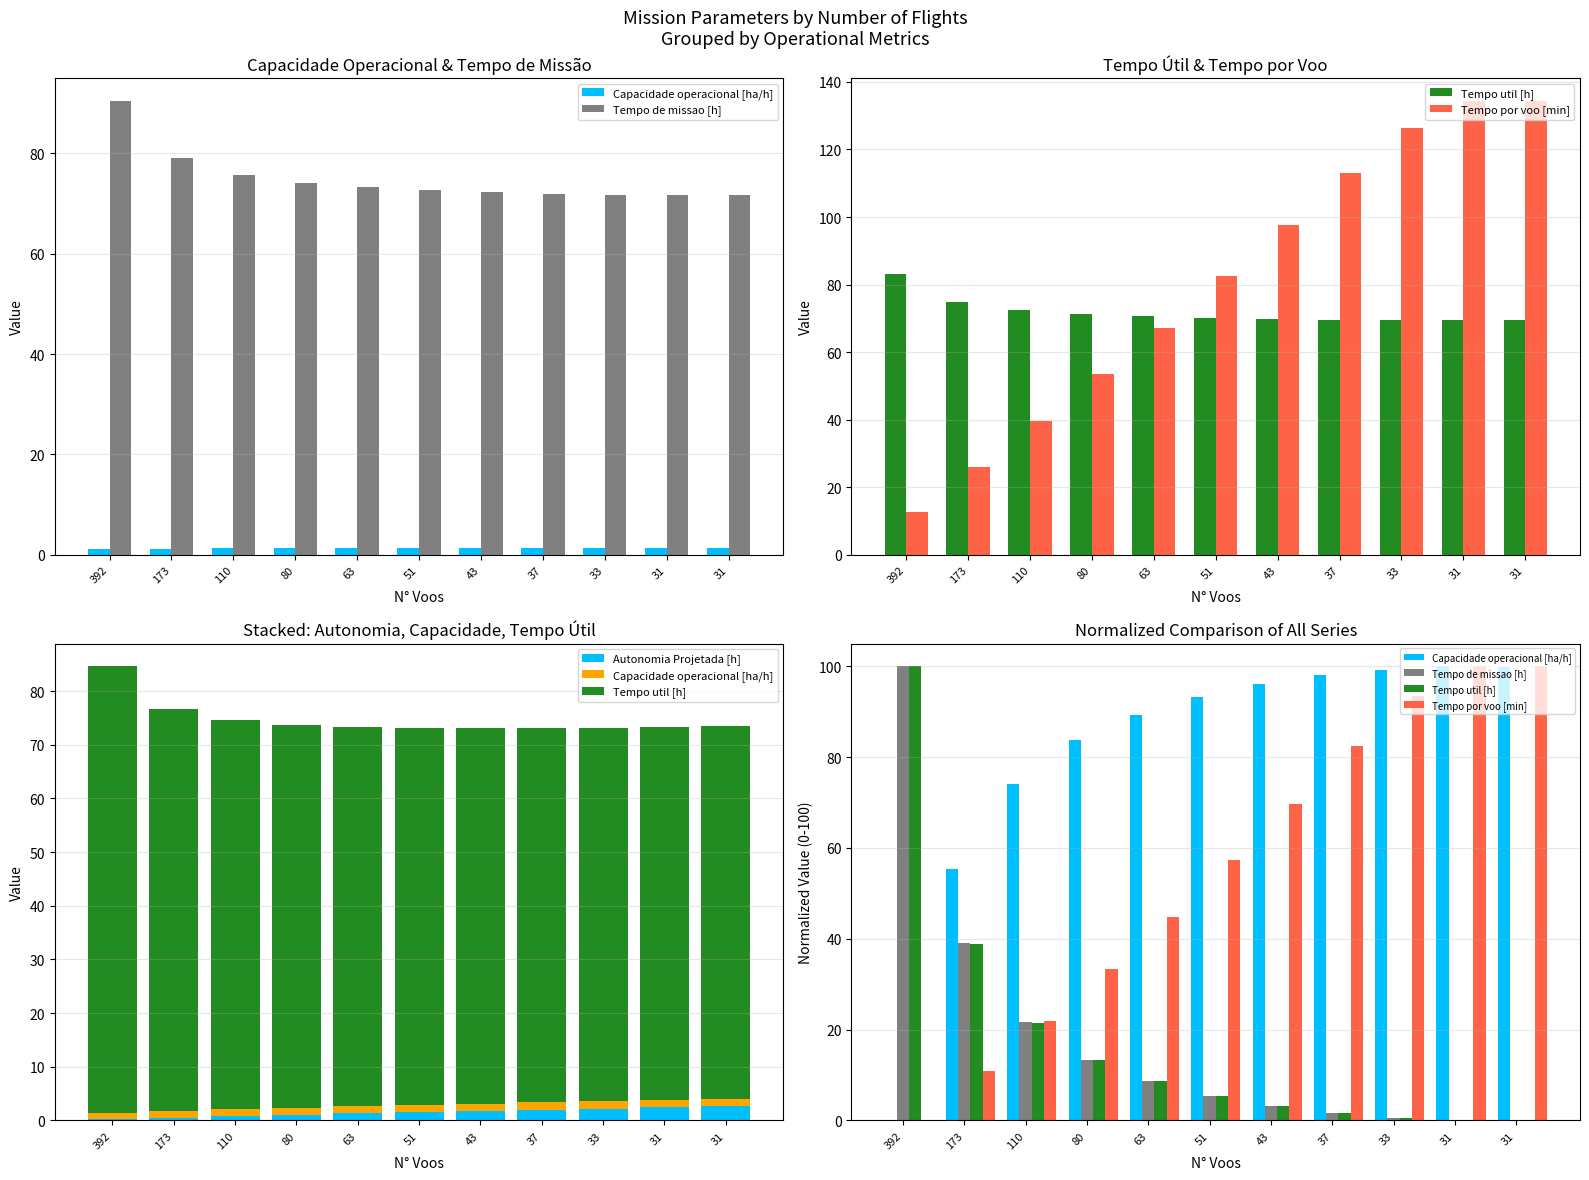

At which label is Autonomia Projetada [h] closest to 1?

80